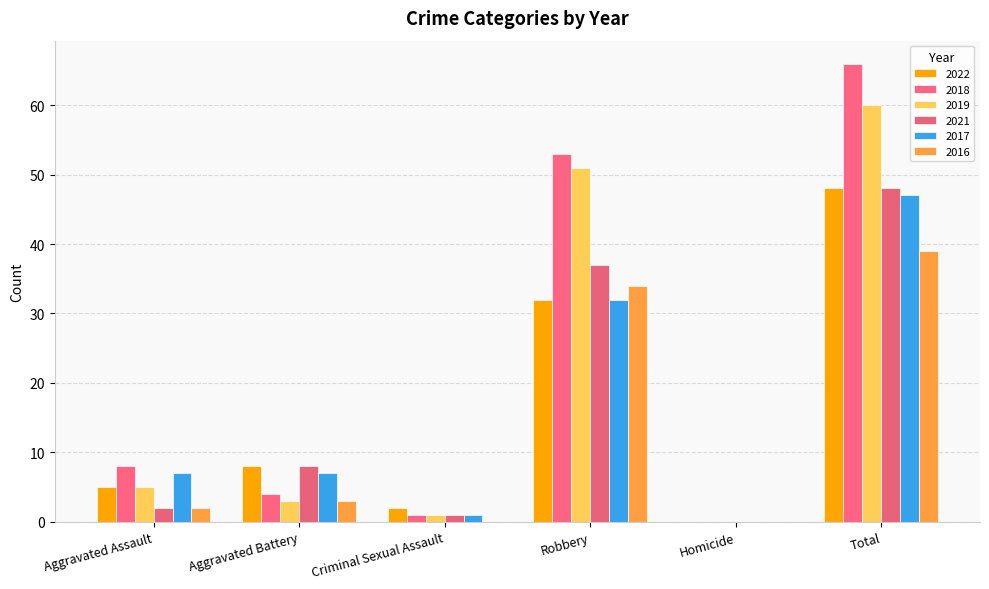

Reading right to left, what are all the values shown in this chart?

2022: 48	0	32	2	8	5
2018: 66	0	53	1	4	8
2019: 60	0	51	1	3	5
2021: 48	0	37	1	8	2
2017: 47	0	32	1	7	7
2016: 39	0	34	0	3	2